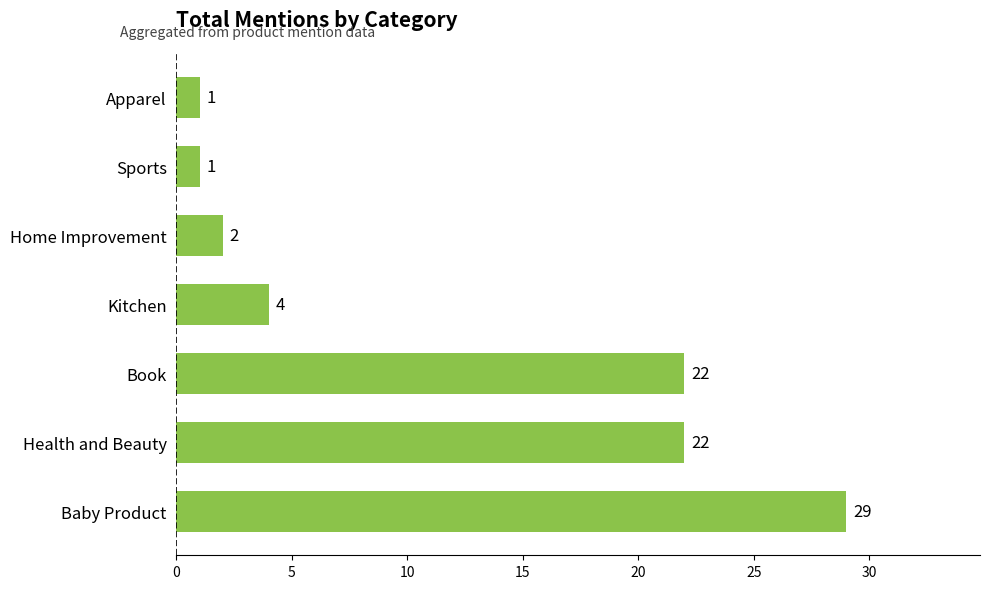

Approximately how many times larger is the value at Baby Product compared to Apparel?

29.0